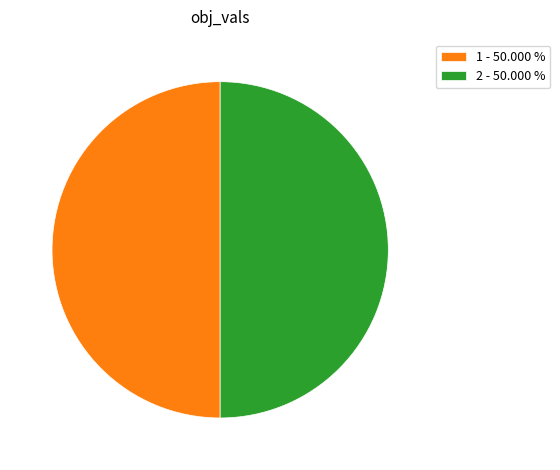

How many slices are in this pie chart?

2